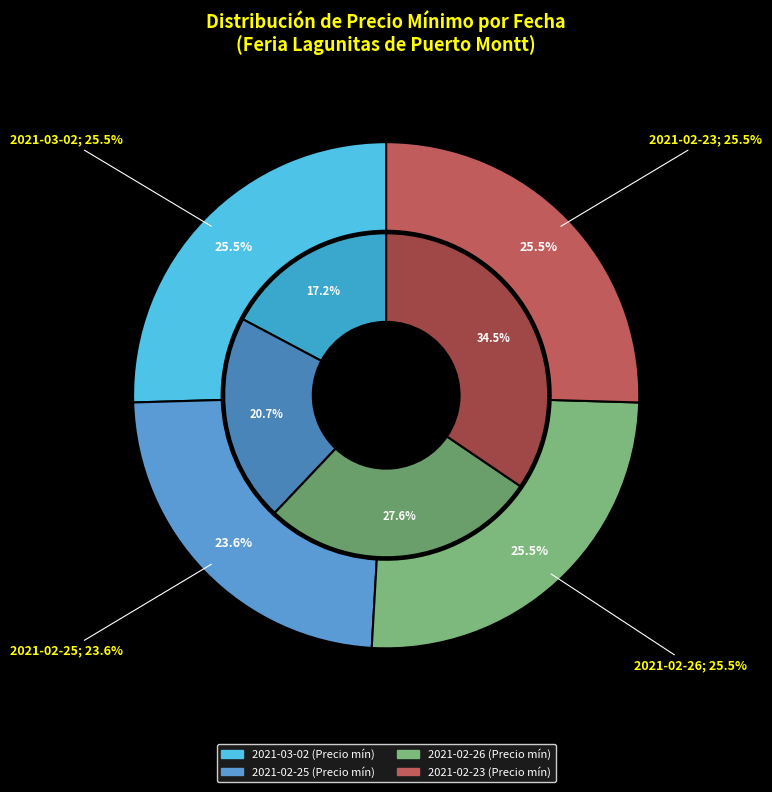

Does 2021-02-26 represent more than half of the total?

No